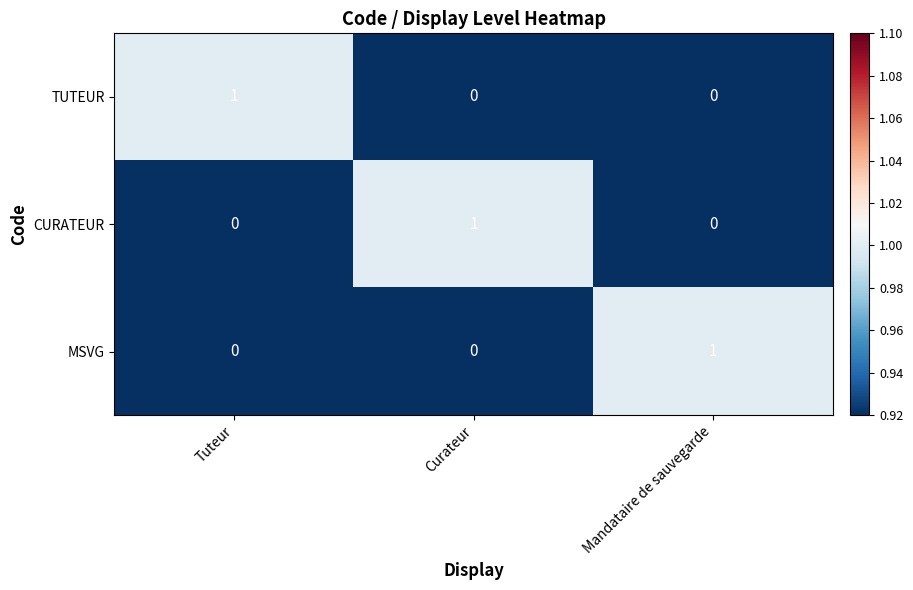

At how many categories does at least one series exceed 0?

3